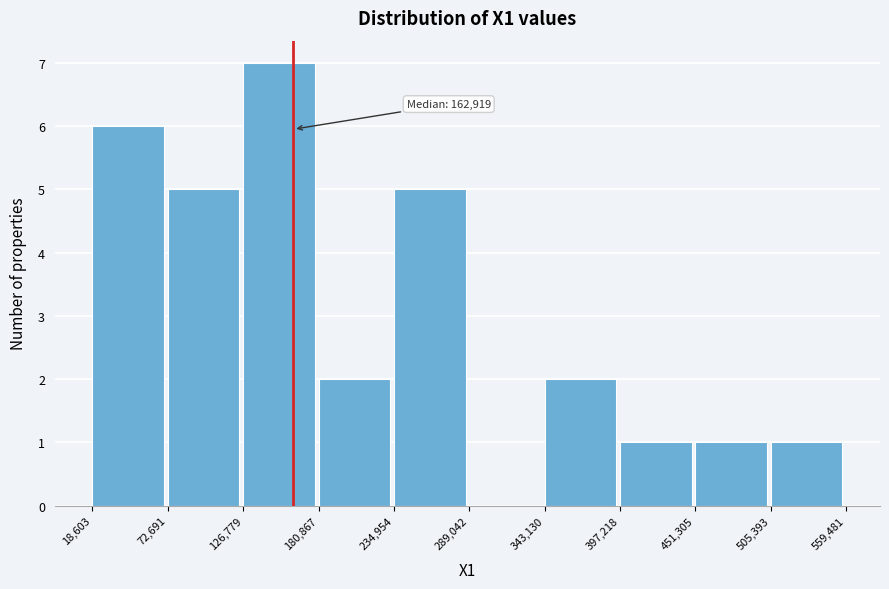

Over which range of the x-axis is the bar tallest?

126,779 to 180,867